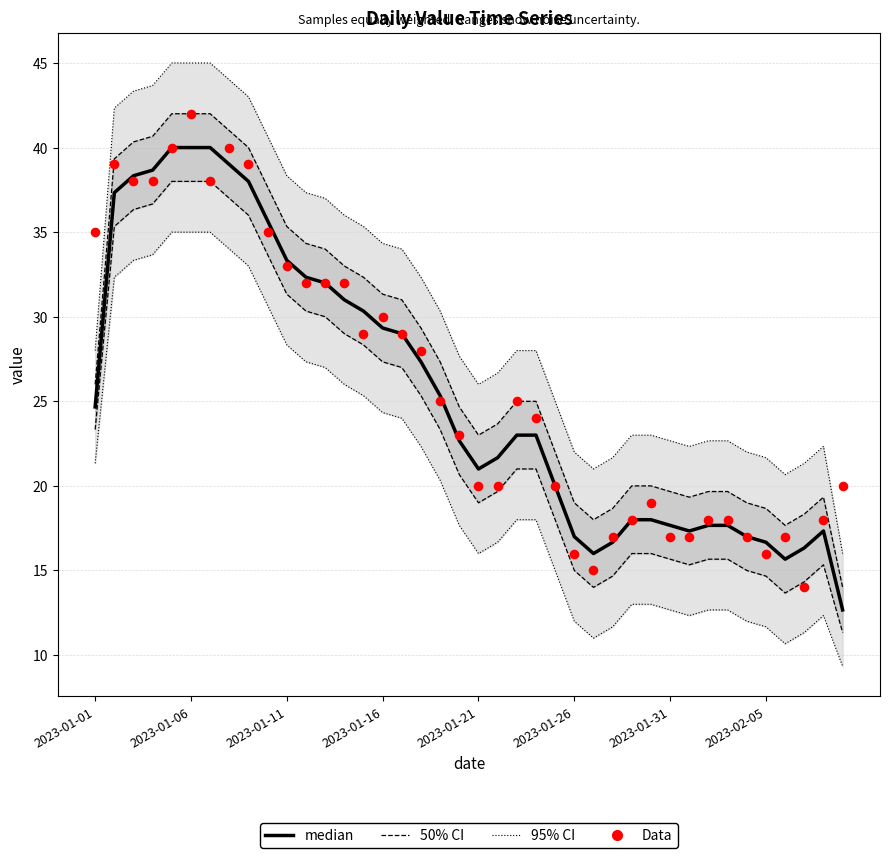

What are all the series names shown in the legend?

95% CI, 50% CI, median, Data